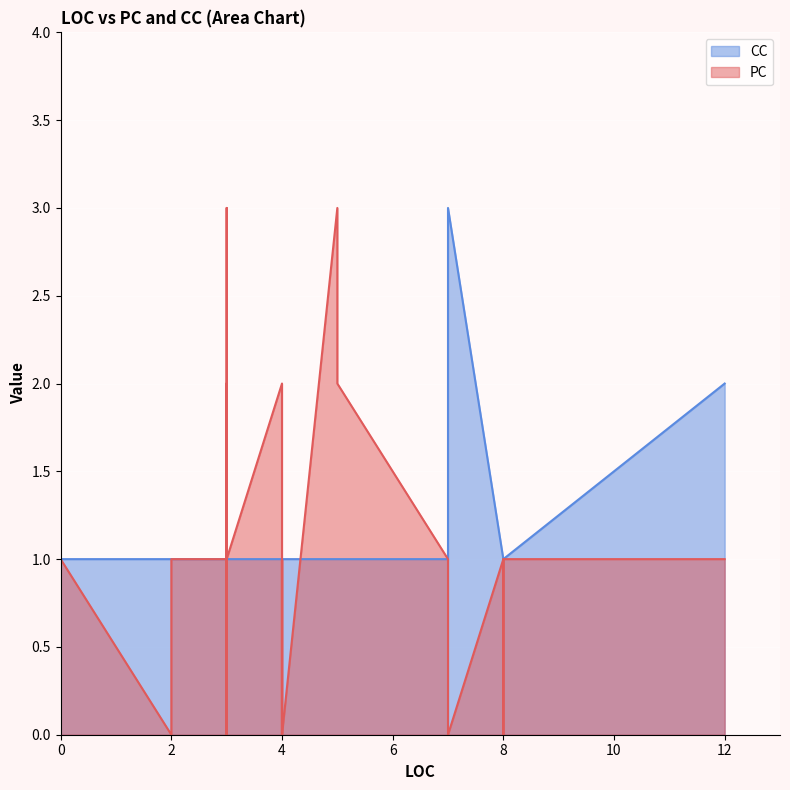

Which series has the largest total across all categories?

CC